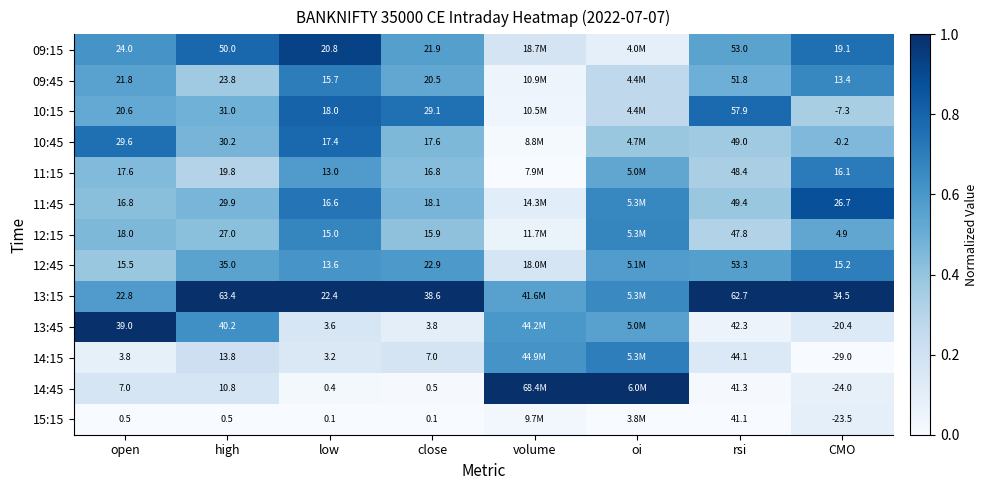

Count the number of categories in the chart.

8